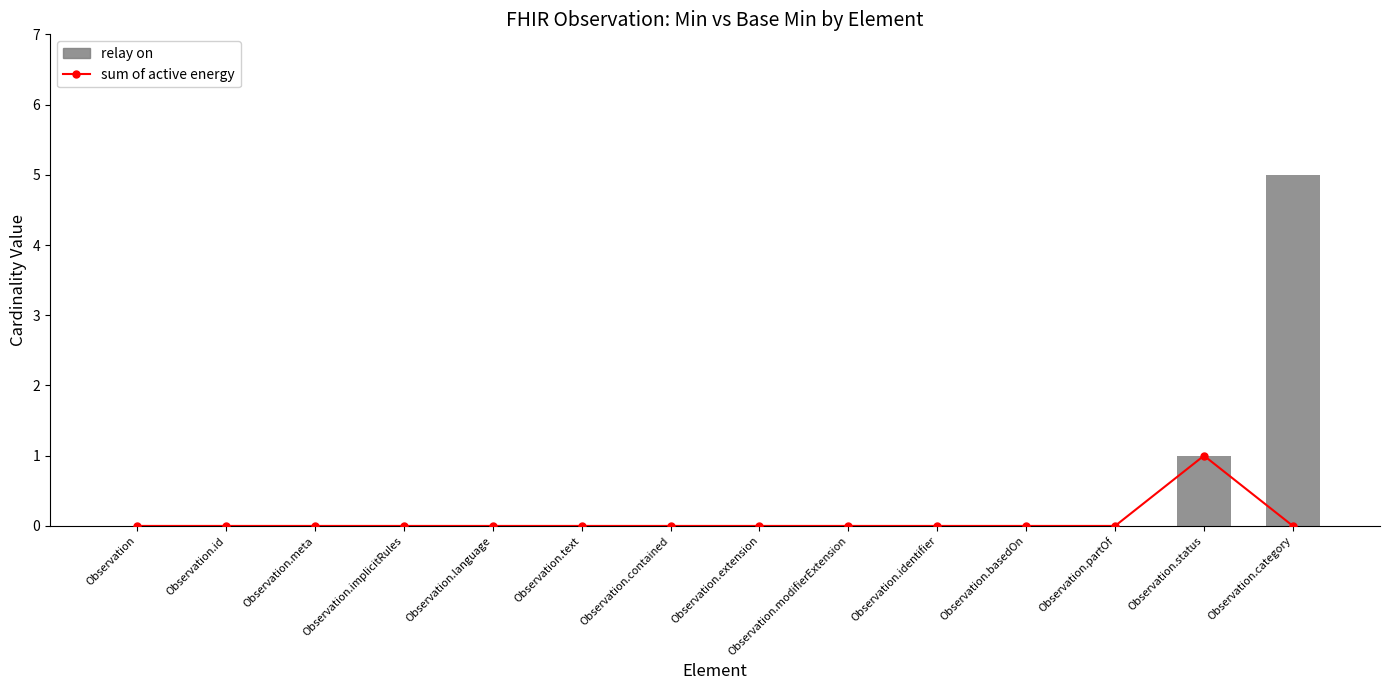

What is the maximum value for sum of active energy?

1